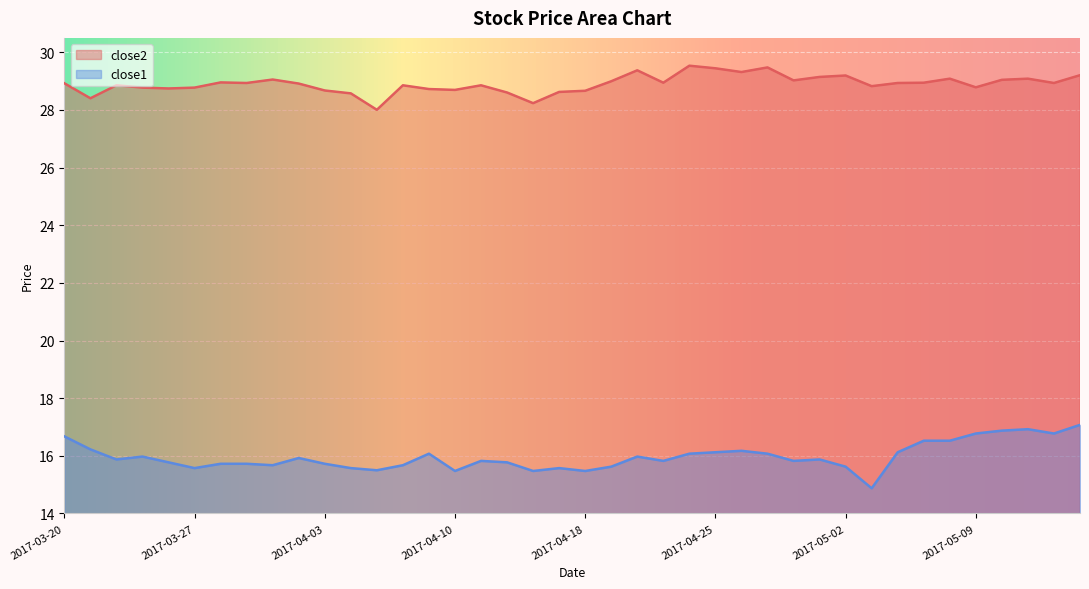

True or false: close1 has more than 0 interior local peaks.

True